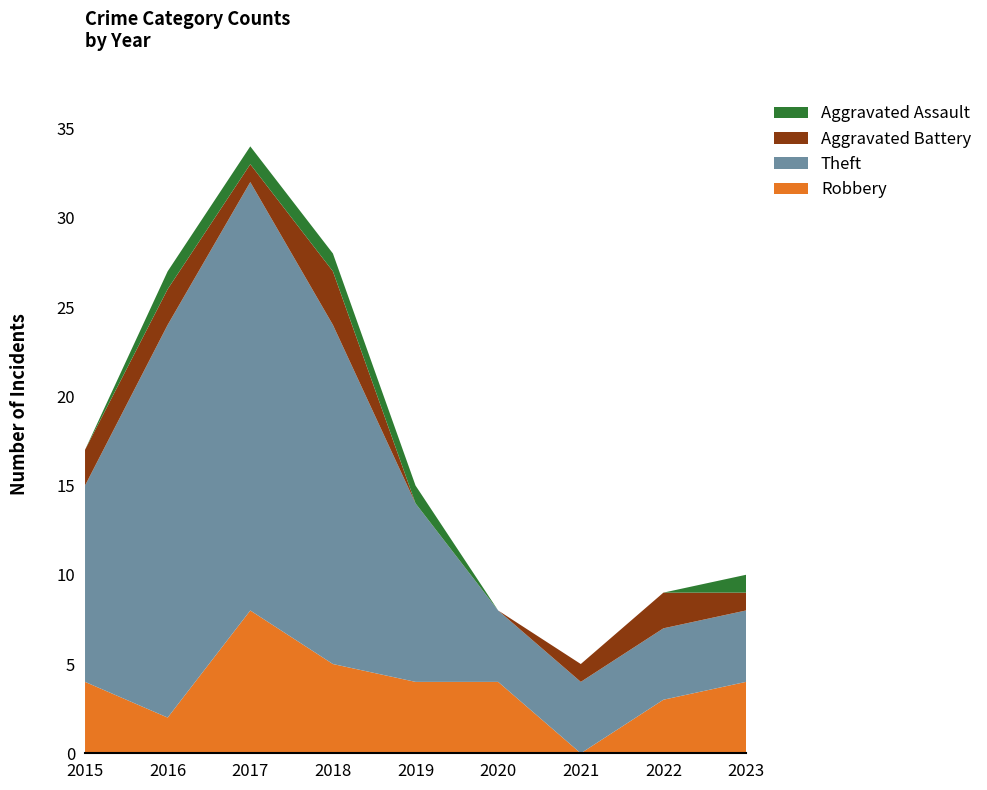

Reading right to left, what are all the values shown in this chart?

Robbery: 4	3	0	4	4	5	8	2	4
Theft: 4	4	4	4	10	19	24	22	11
Aggravated Battery: 1	2	1	0	0	3	1	2	2
Aggravated Assault: 1	0	0	0	1	1	1	1	0